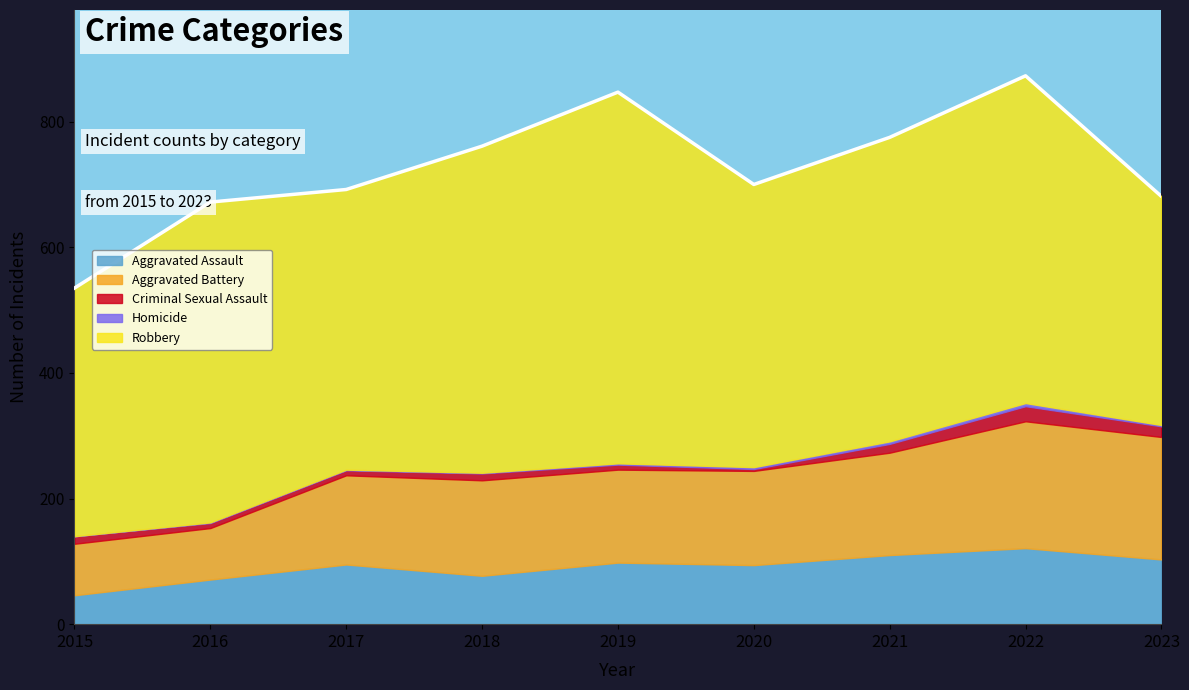

What is the sum of the Criminal Sexual Assault values at 2022 and 2020?

27